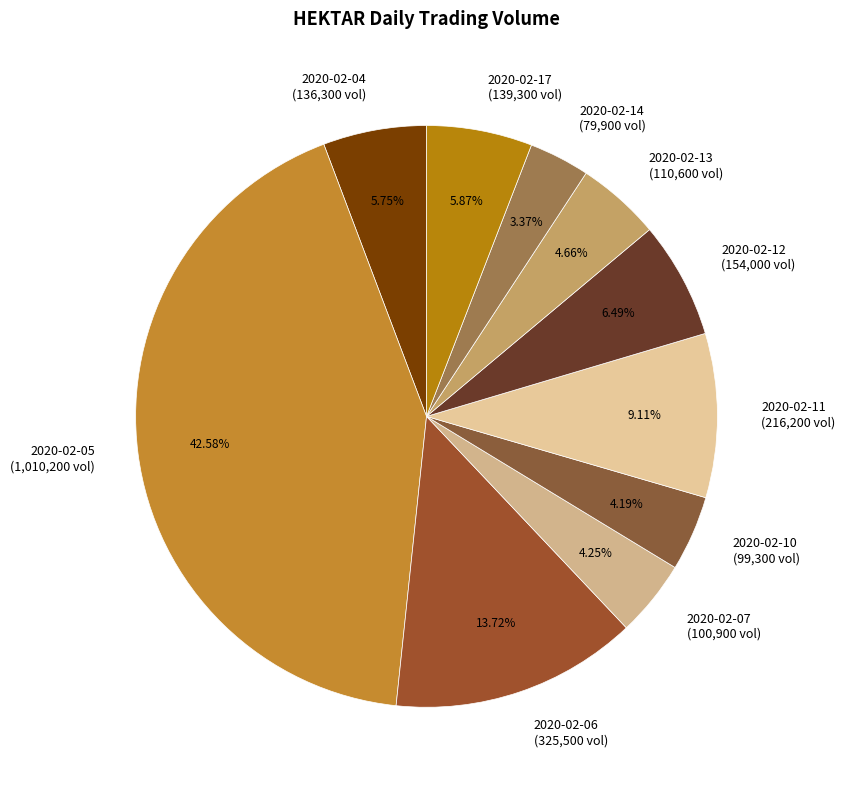

What is the ratio of the value at 2020-02-13 to the value at 2020-02-17?

0.8